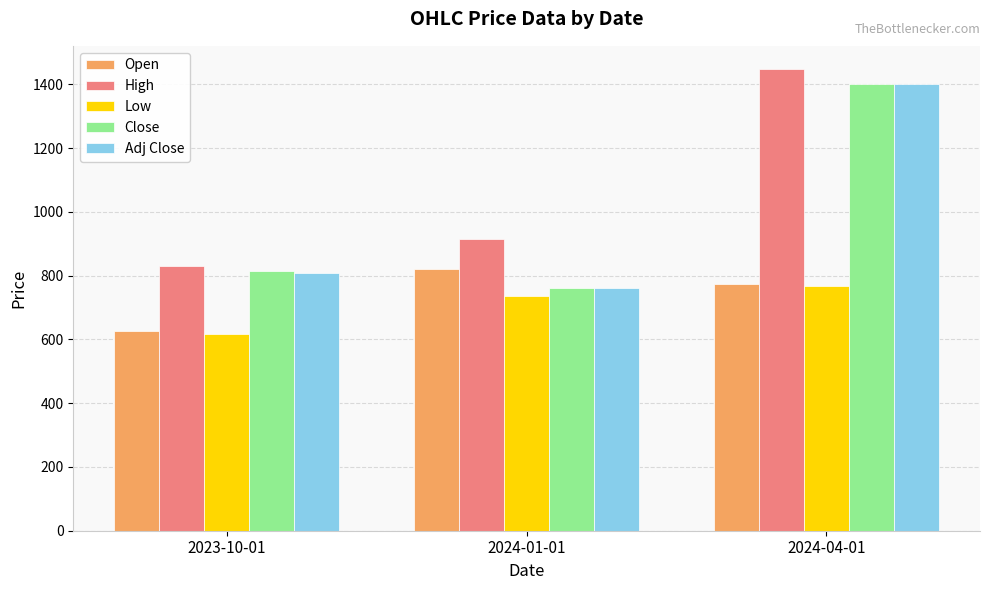

Which category has the highest value in the Low series?

2024-04-01